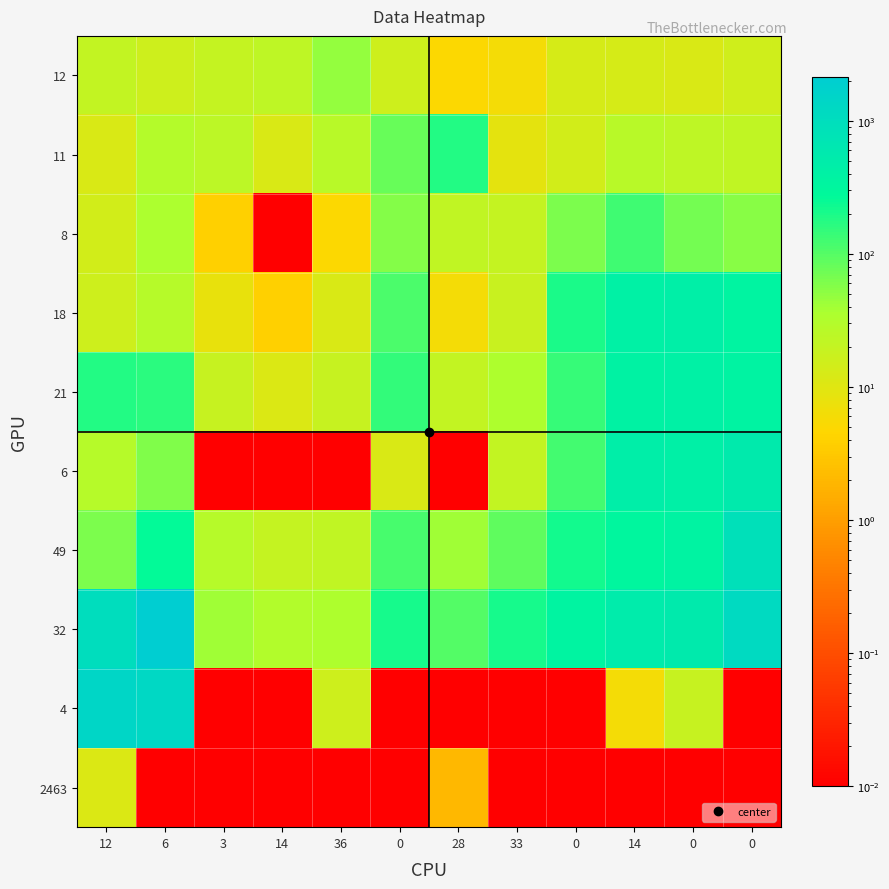

What is the total value across all series at 0?

754.0